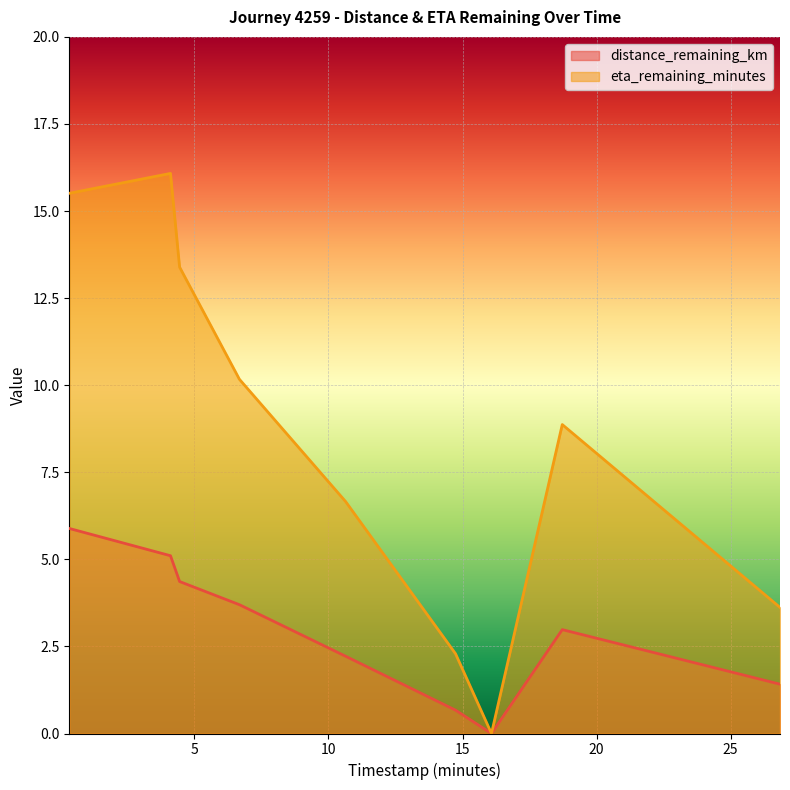

Is the value of distance_remaining_km at 4.11 greater than the value of timestamp_minutes at 4.45?

Yes